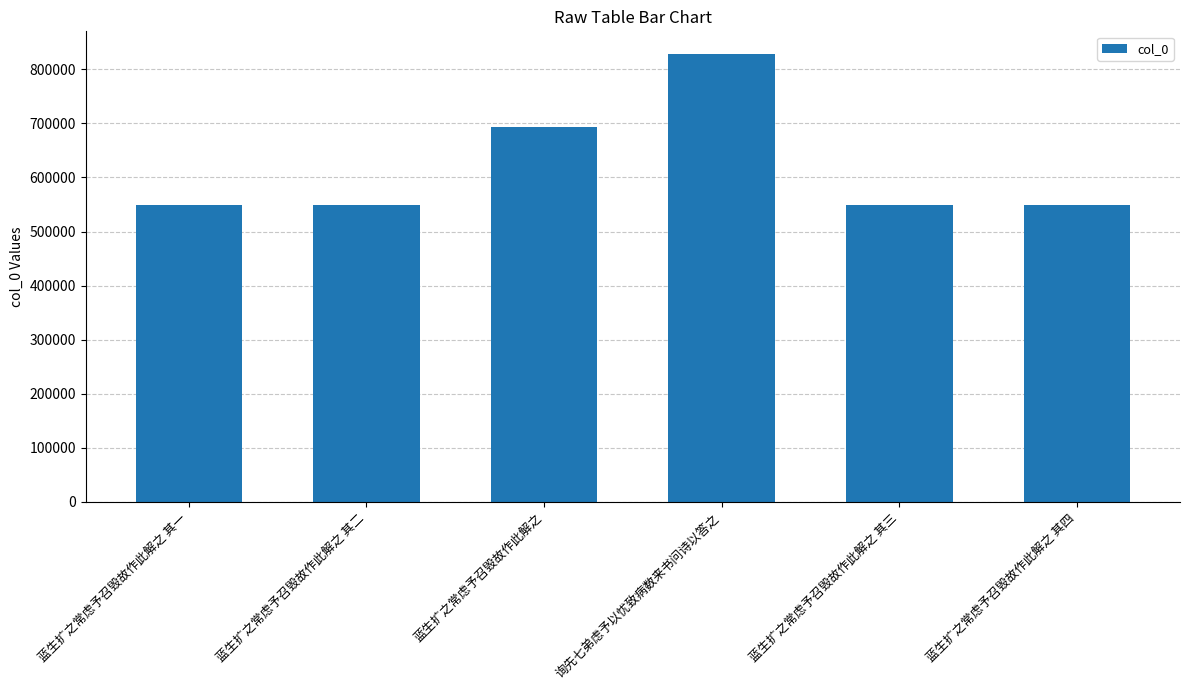

How many data points does each series have?

6